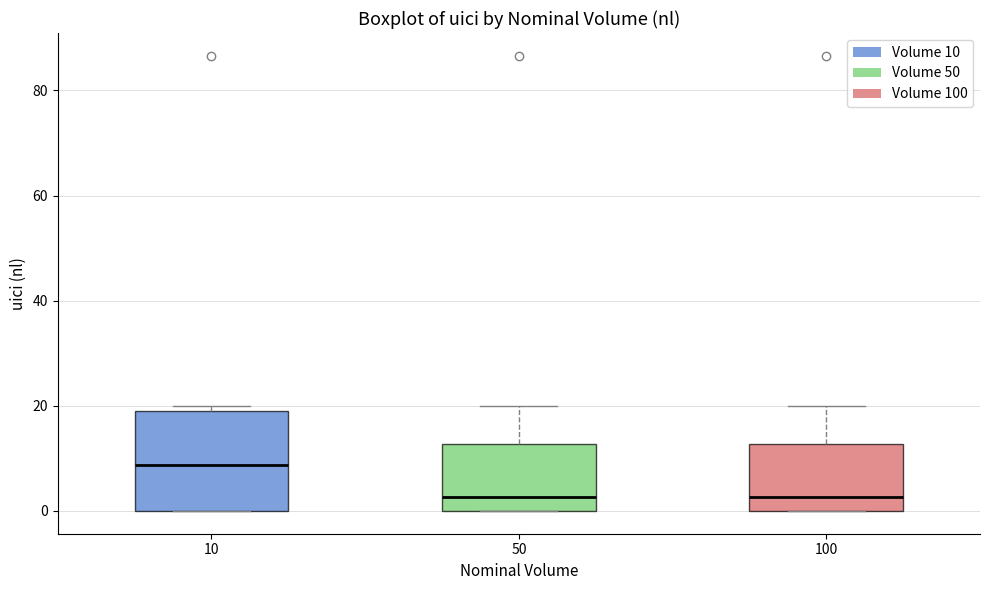

Reading left to right, read every box against the y-axis: the position of its median line, the range the box covers, and the ends of its whiskers. The values are not printed on the chart, so give them approximately, as read against the axis.

10: median 8, box 0 to 18, whiskers 0 to 20
50: median 2, box 0 to 12, whiskers 0 to 20
100: median 2, box 0 to 12, whiskers 0 to 20